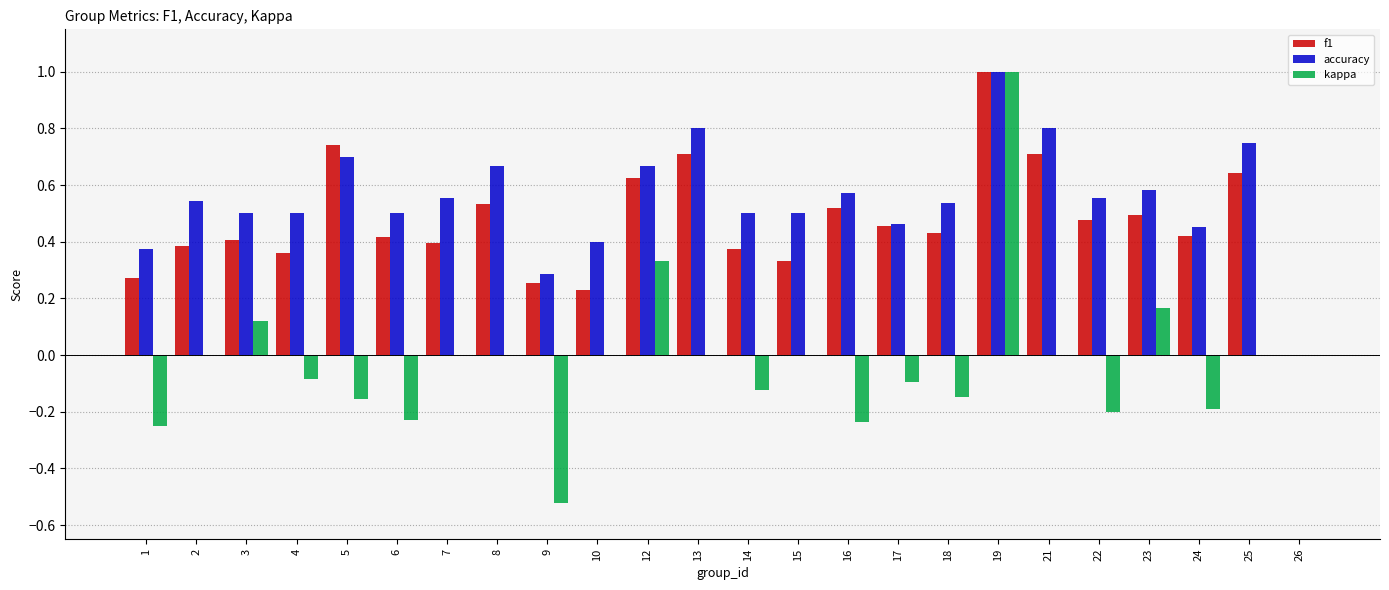

Which series changed the most between 8 and 18?

kappa